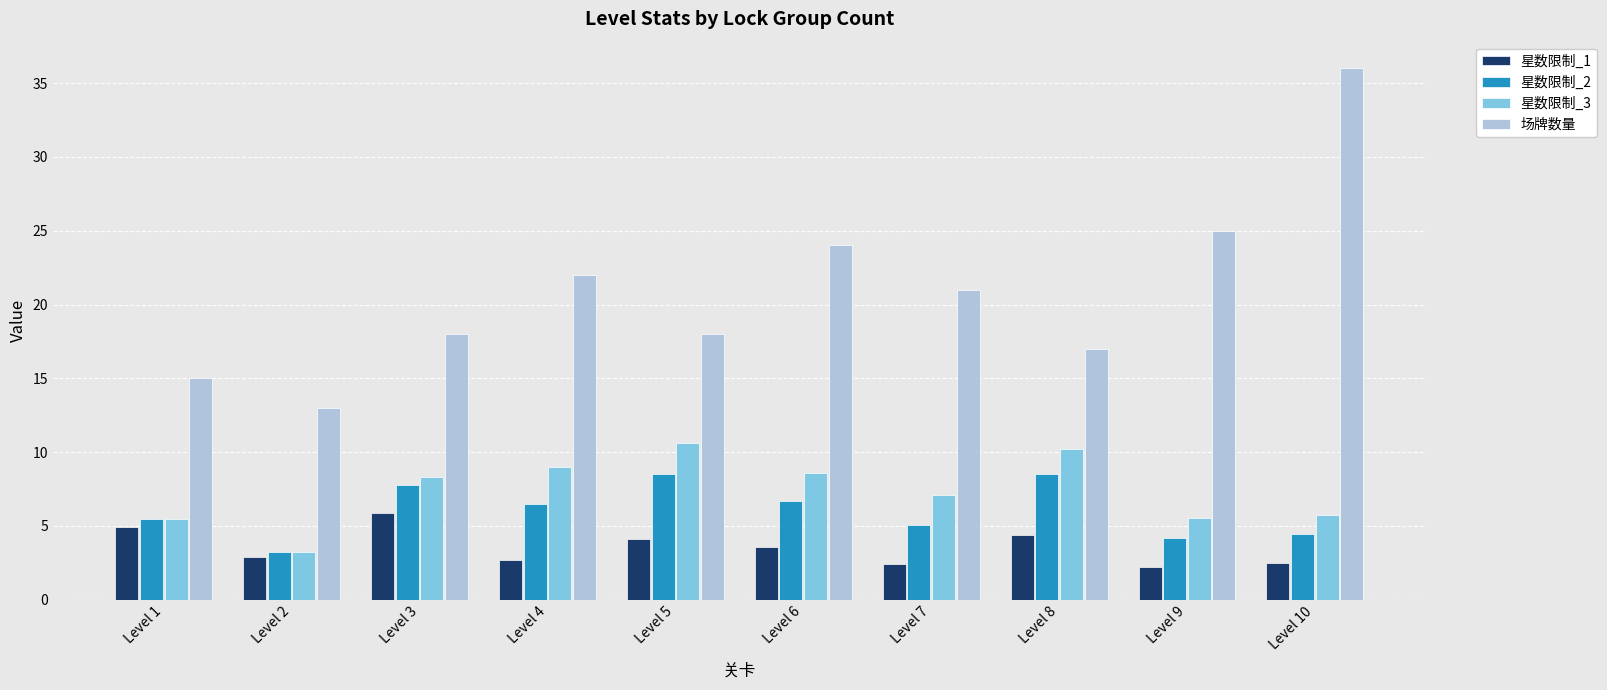

Which series has the widest spread of values?

场牌数量